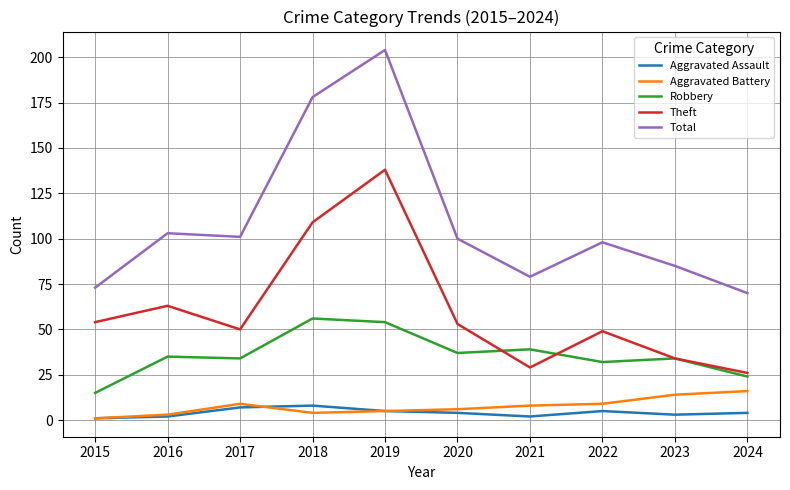

True or false: Robbery and Total intersect in this chart.

False